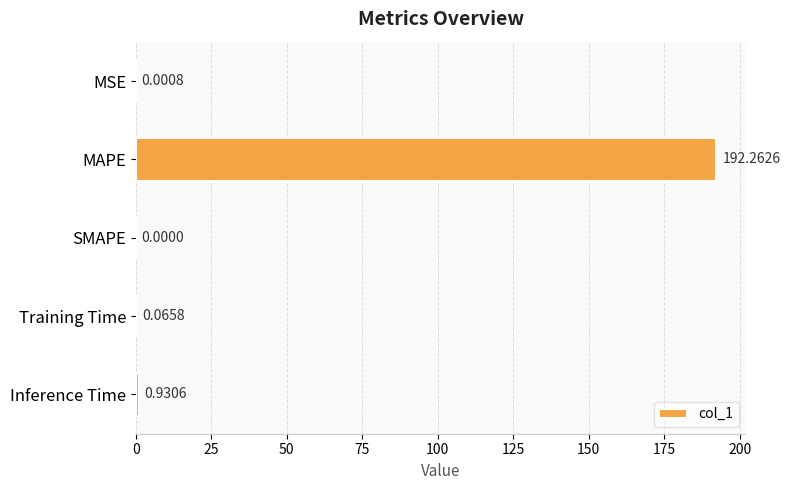

At which label is the value closest to 96?

Inference Time